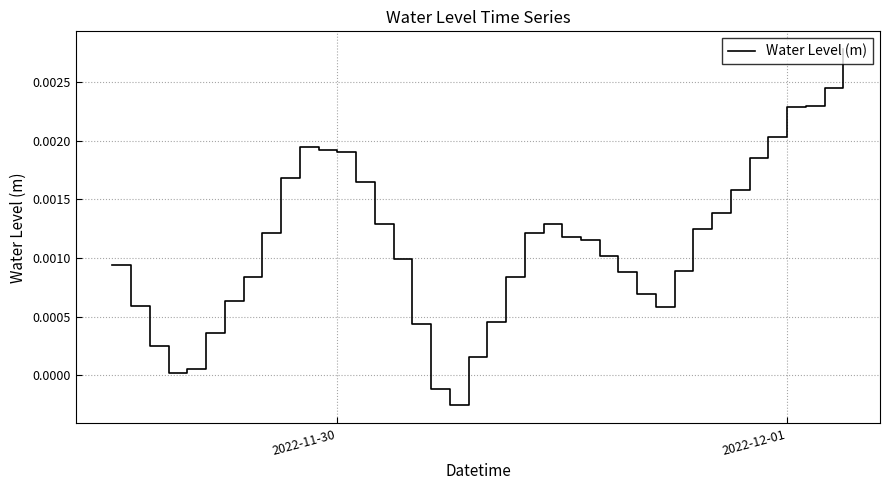

How many lines are shown in the chart?

1